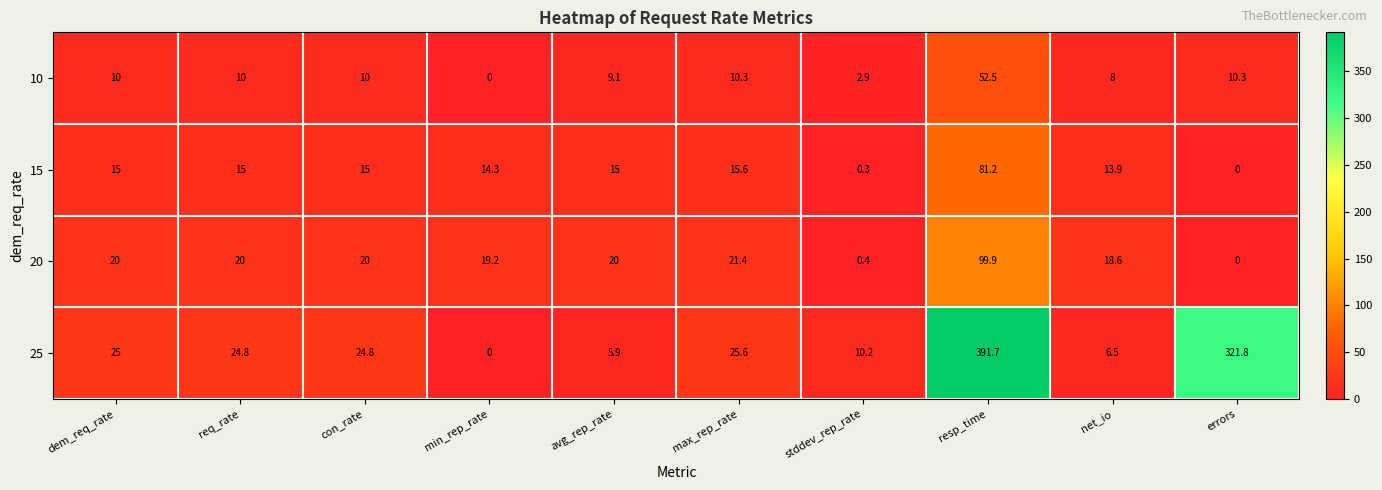

Rank the series by their maximum value, from highest to lowest.

25, 20, 15, 10